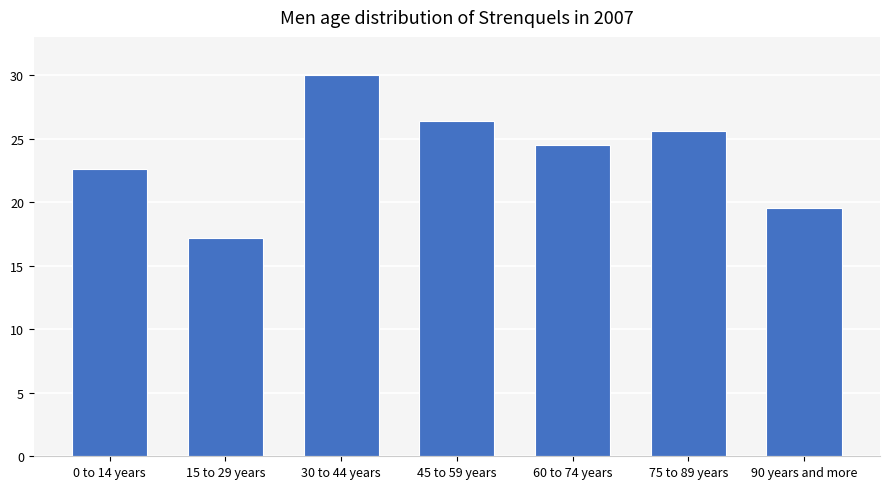

Rank the categories by value from highest to lowest.

30 to 44 years, 45 to 59 years, 75 to 89 years, 60 to 74 years, 0 to 14 years, 90 years and more, 15 to 29 years